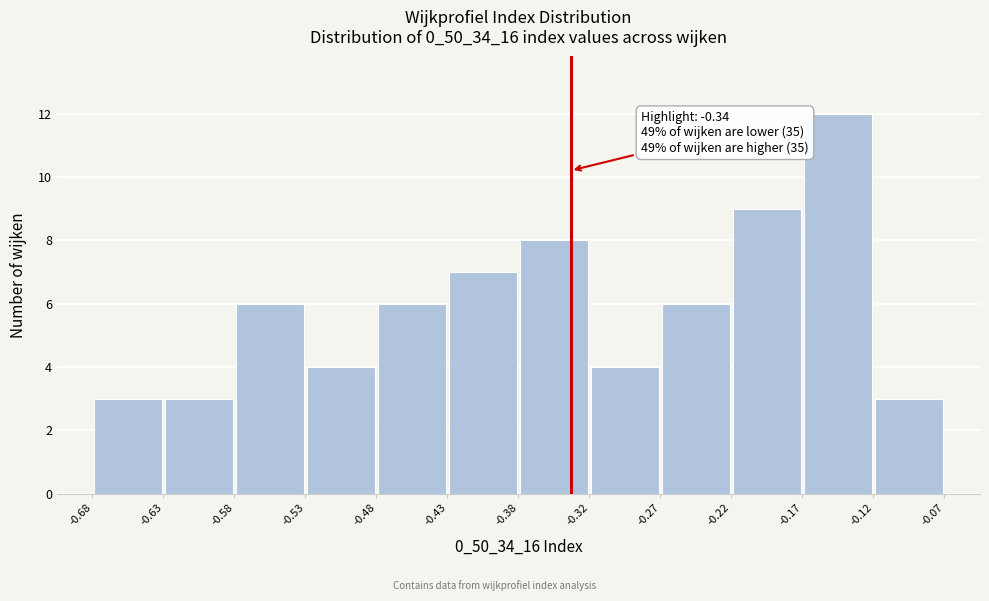

Which range on the x-axis has the tallest bar?

-0.17 to -0.12